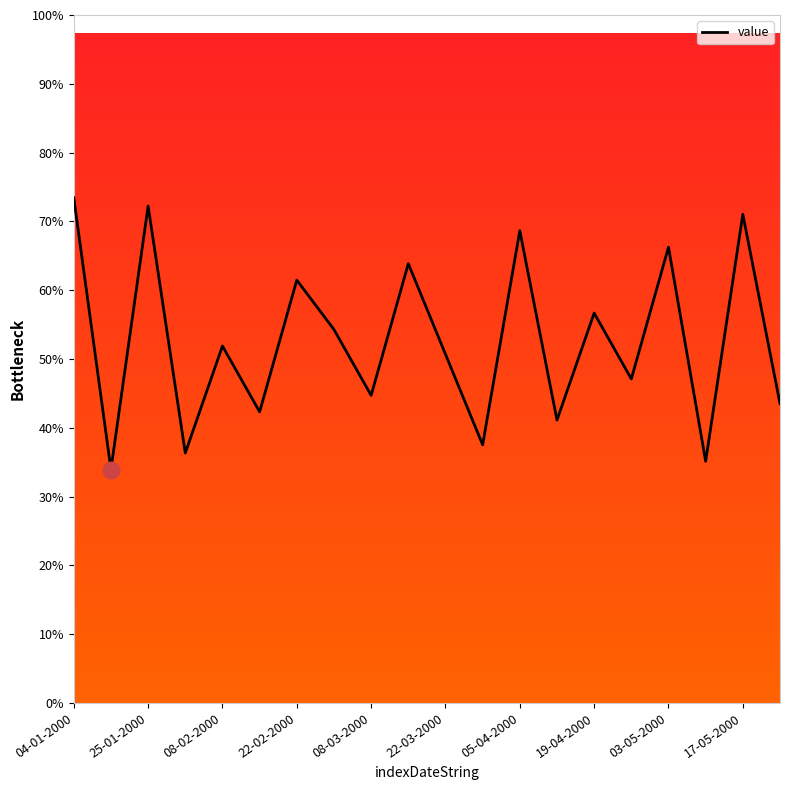

At which category does the chart reach its peak across all series?

04-01-2000